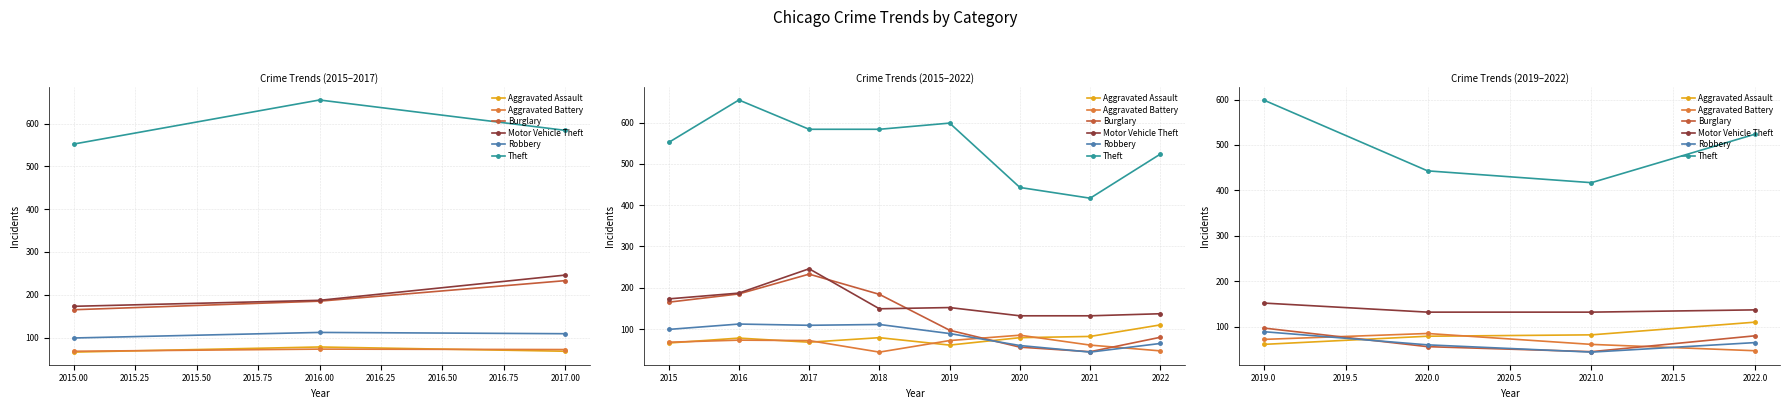

Count the Burglary values in the range 56 to 97.

3